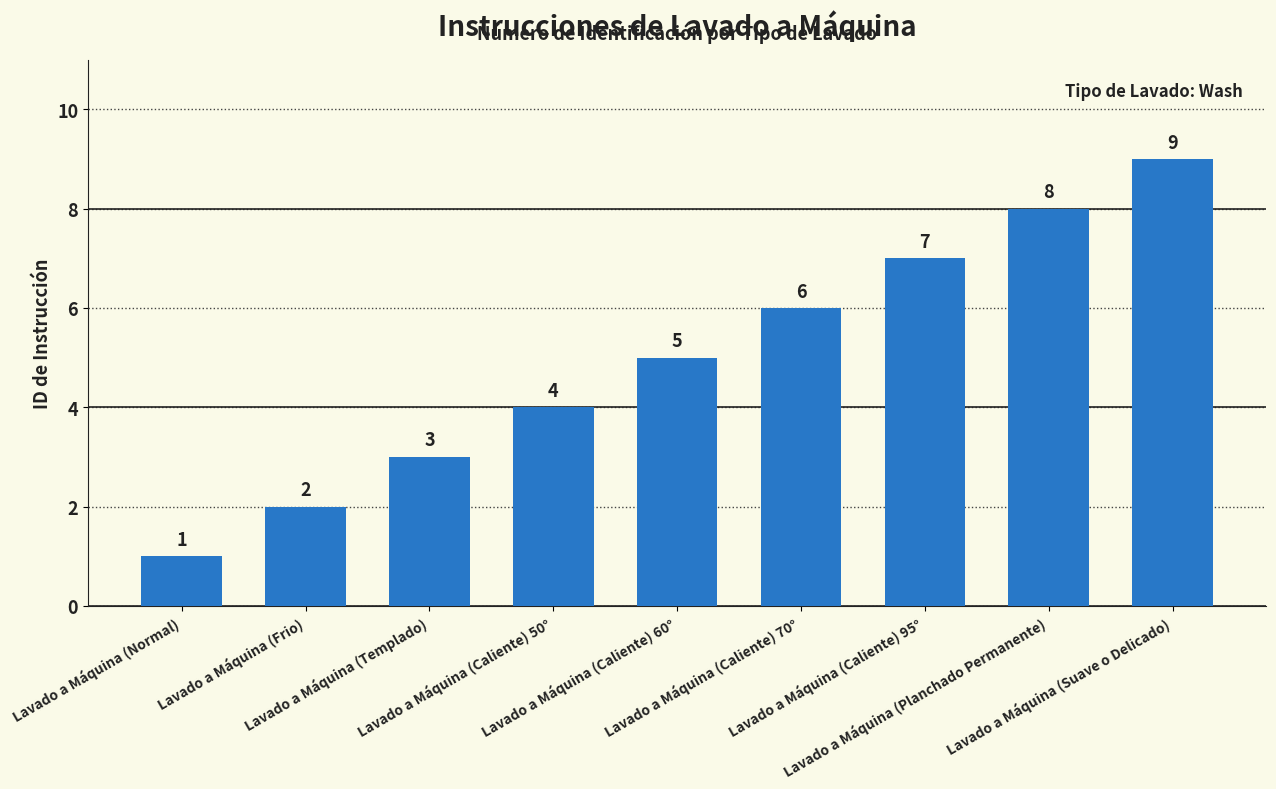

What is the value of the 4th bar from the left?

4